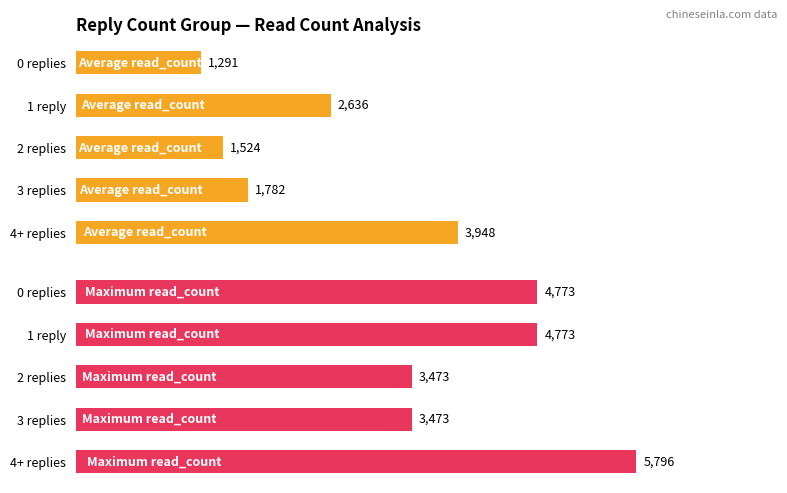

What is the smallest value displayed?

1291